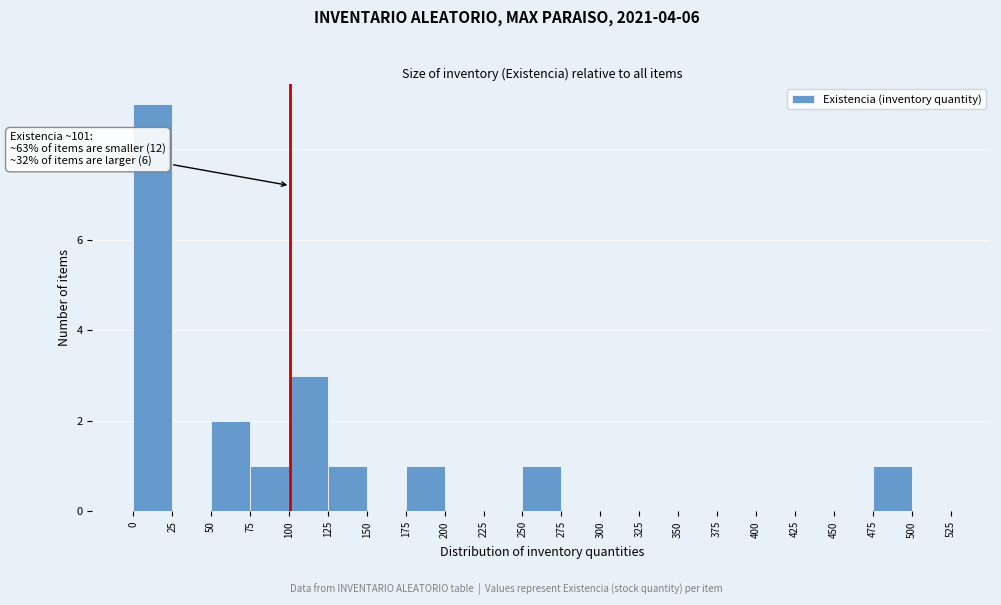

Over which range of the x-axis is the bar tallest?

0 to 25